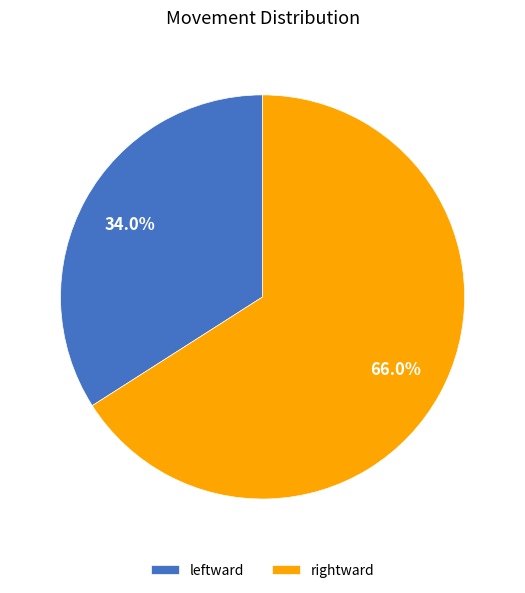

To the nearest percent, what is the average slice percentage?

50%